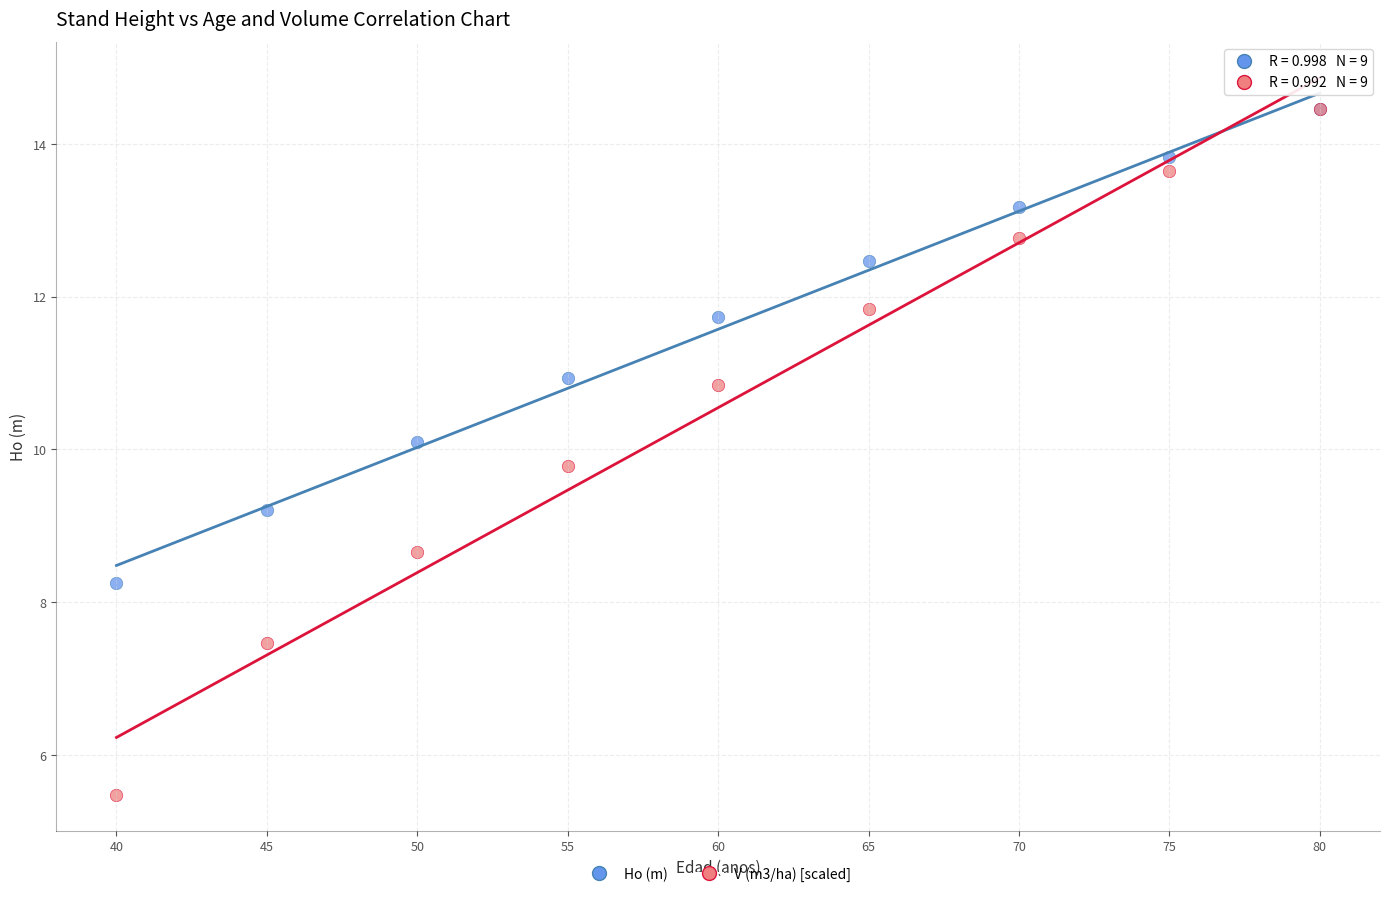

In the V (m3/ha) [scaled] series, what Y value is closest to 9?

8.7